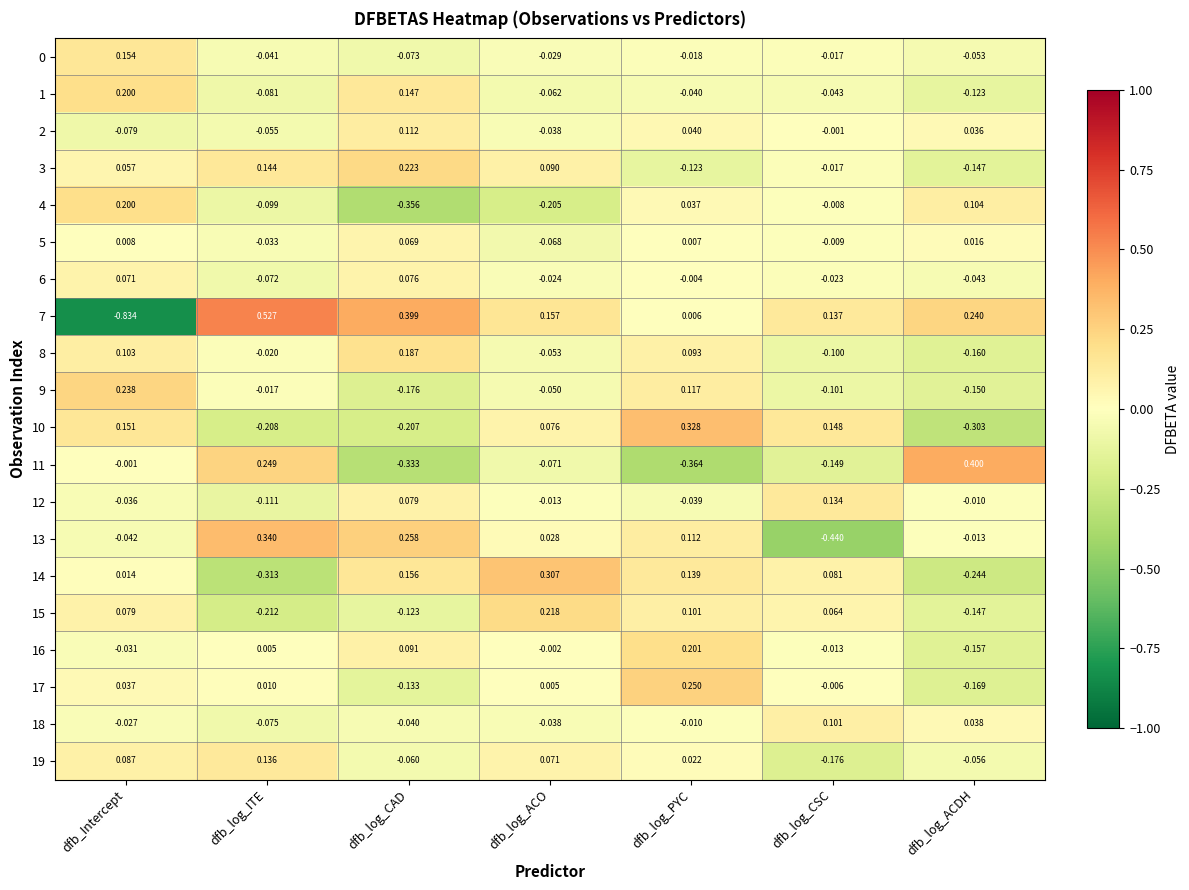

Which label corresponds to the smallest value in the chart?

dfb_Intercept